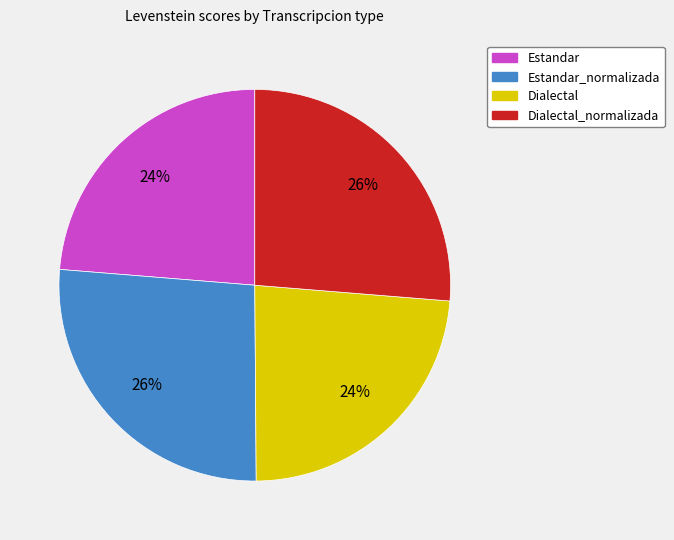

Which has a higher value, Dialectal or Dialectal_normalizada?

Dialectal_normalizada